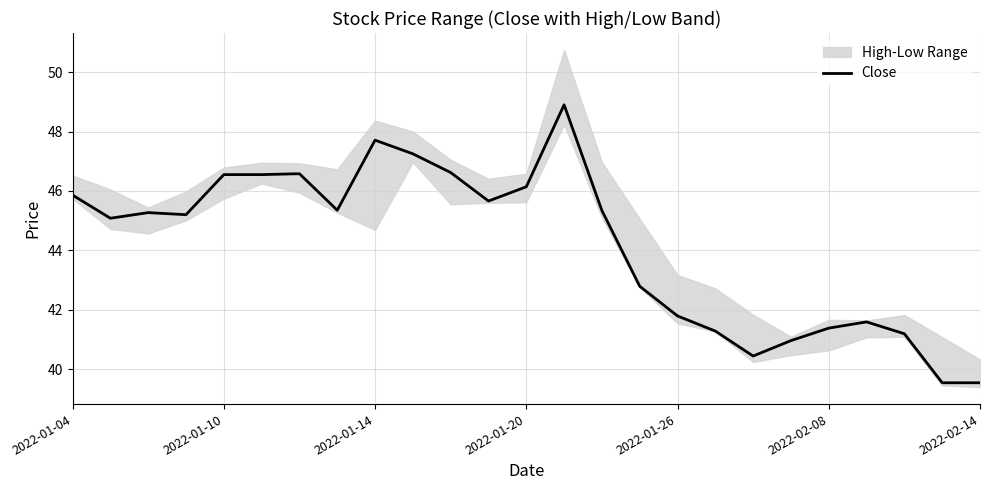

What is the maximum value for Close?

48.9